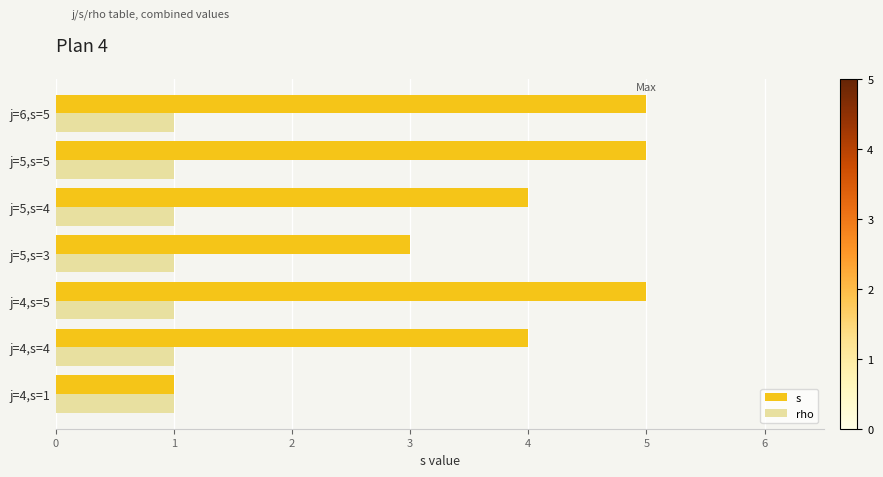

Where is s nearest to the value 3?

j=5,s=3